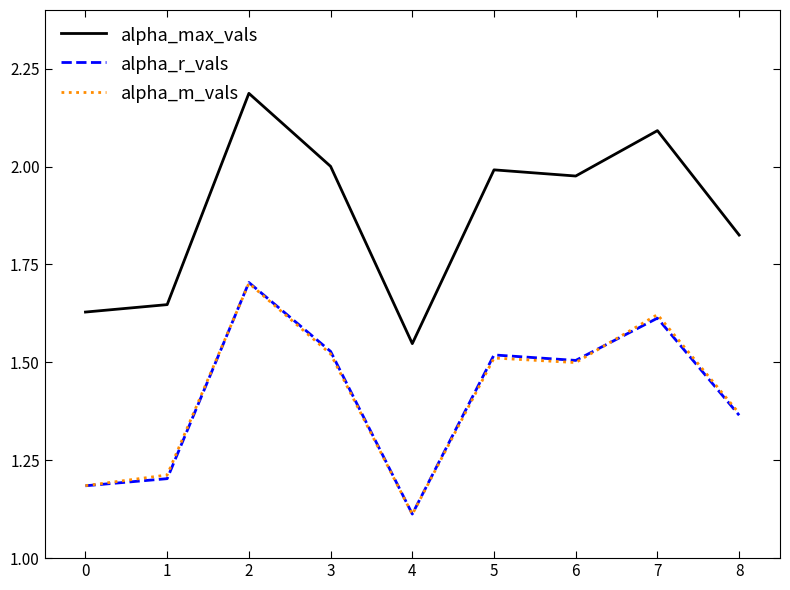

What are all the series names shown in the legend?

alpha_max_vals, alpha_r_vals, alpha_m_vals